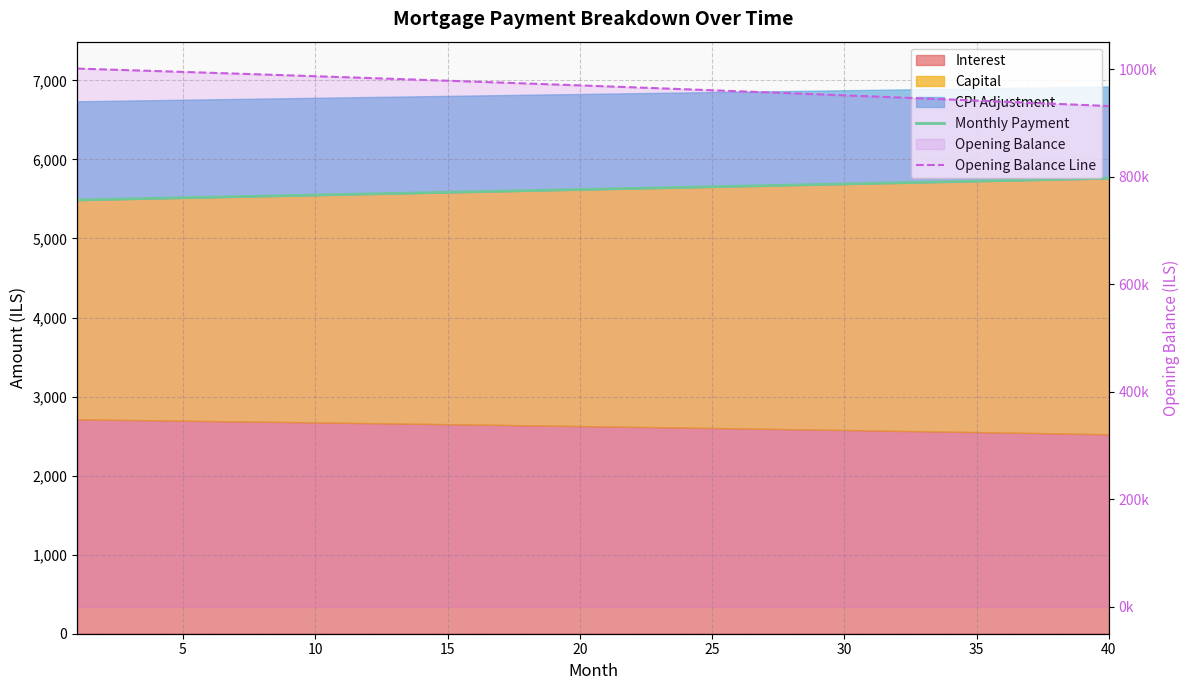

Reading left to right, extract all data points from this chart.

Monthly Payment: 5487.3	5494.1	5501.0	5507.9	5514.8	5521.7	5528.6	5535.5	5542.4	5549.3	5556.3	5563.2	5570.2	5577.1	5584.1	5591.1	5598.1	5605.1	5612.1	5619.1	5626.1	5633.1	5640.2	5647.2	5654.3	5661.4	5668.4	5675.5	5682.6	5689.7	5696.8	5704.0	5711.1	5718.2	5725.4	5732.5	5739.7	5746.9	5754.1	5761.2
Opening Balance Line: 1001250.0	999722.5	998182.1	996628.7	995062.3	993482.8	991890.1	990284.2	988665.1	987032.5	985386.6	983727.2	982054.3	980367.8	978667.6	976953.7	975226.1	973484.6	971729.2	969959.8	968176.4	966378.9	964567.2	962741.3	960901.1	959046.6	957177.6	955294.2	953396.1	951483.5	949556.2	947614.1	945657.2	943685.4	941698.6	939696.8	937679.9	935647.9	933600.6	931538.0